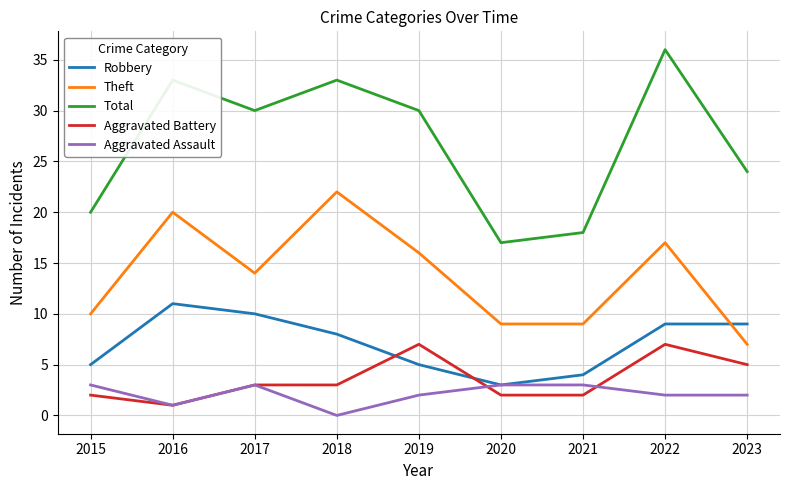

How many lines are shown in the chart?

5